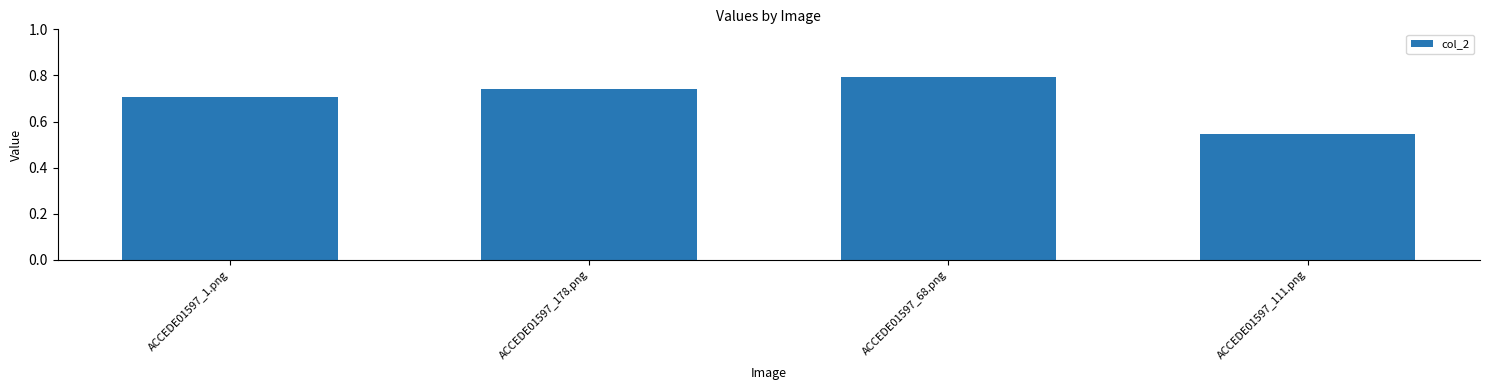

What is the sum of the values at ACCEDE01597_1.png and ACCEDE01597_111.png?

1.3